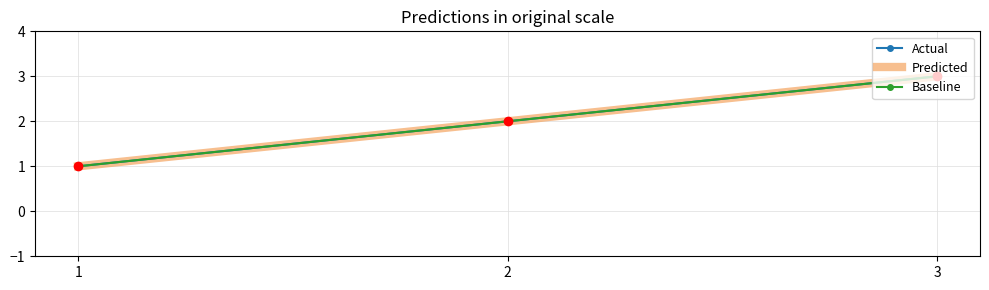

Is the value of Actual at 1 greater than the value of Baseline at 1?

No